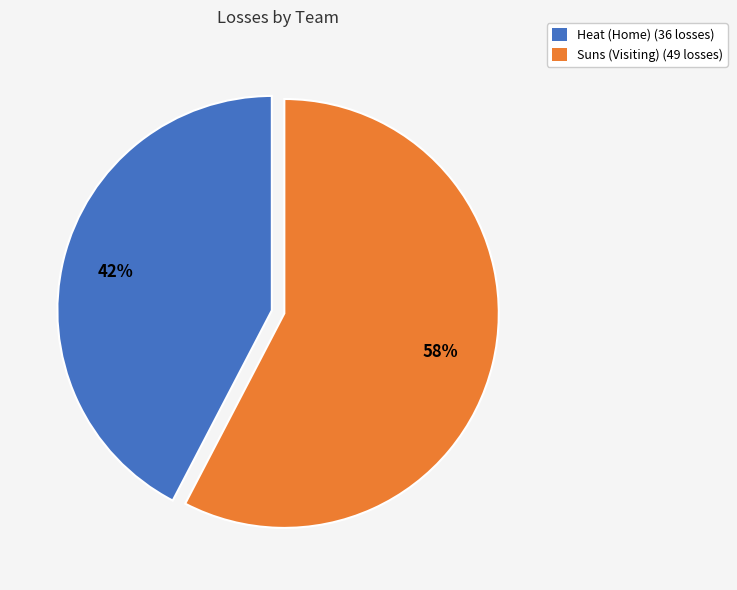

Count the number of slices in the pie.

2